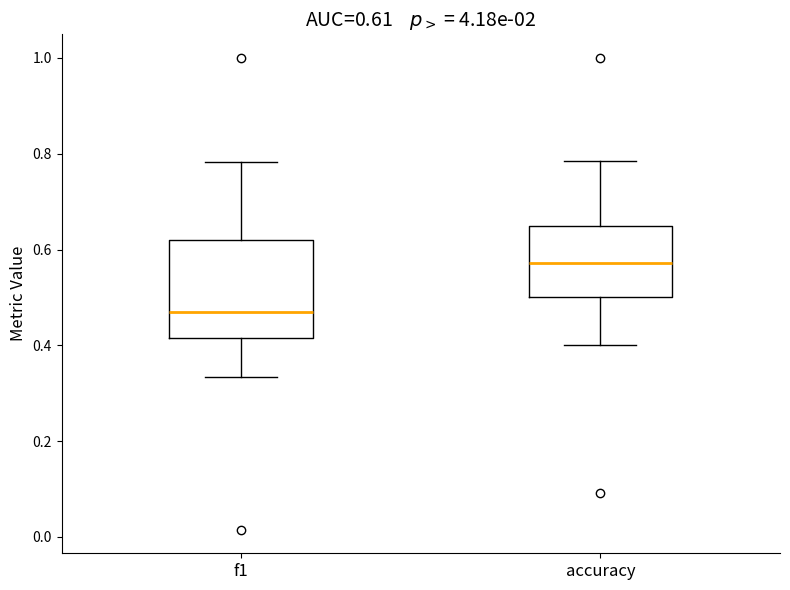

Which box is the tallest, from its lower edge to its upper edge?

f1